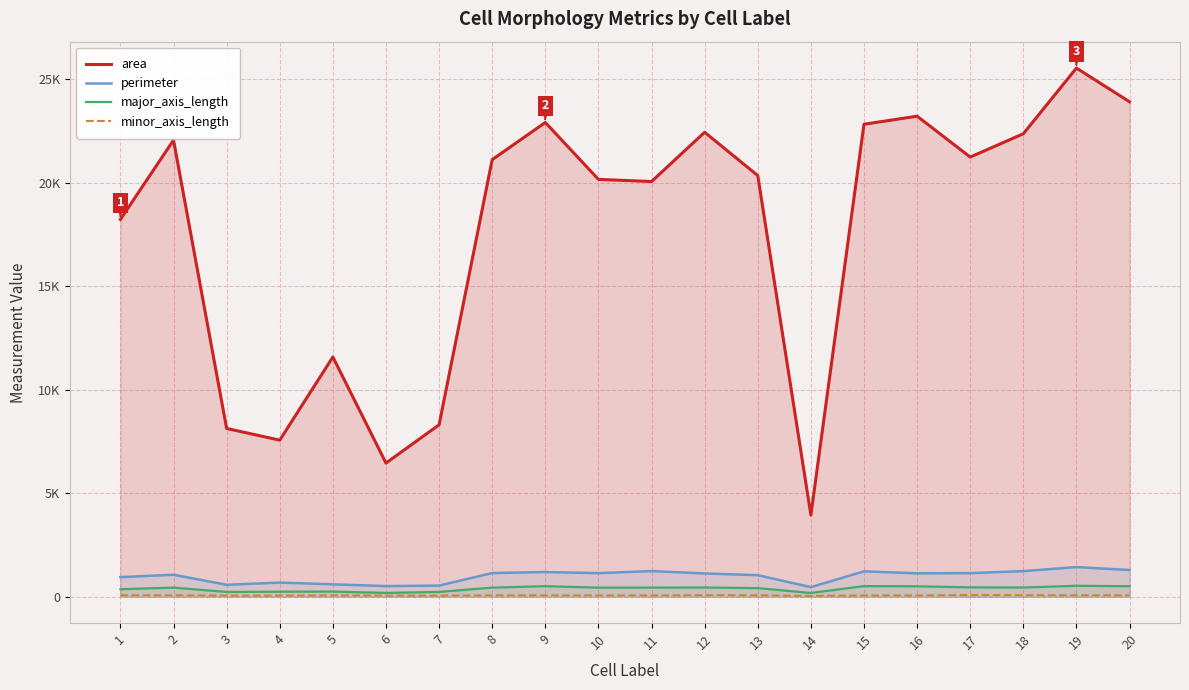

Reading right to left, list all the values displayed in this chart.

area: 20=23911.0	19=25538.0	18=22365.0	17=21240.0	16=23214.0	15=22825.0	14=3941.0	13=20345.0	12=22438.0	11=20057.0	10=20161.0	9=22911.0	8=21115.0	7=8304.0	6=6454.0	5=11580.0	4=7561.0	3=8126.0	2=22058.0	1=18228.0
perimeter: 20=1285.9	19=1429.4	18=1233.4	17=1136.6	16=1126.9	15=1223.2	14=459.4	13=1038.8	12=1120.5	11=1234.6	10=1136.3	9=1188.4	8=1140.2	7=534.6	6=508.5	5=596.6	4=679.0	3=573.1	2=1057.6	1=943.8
major_axis_length: 20=504.4	19=525.3	18=441.0	17=448.7	16=500.4	15=509.9	14=177.9	13=412.6	12=441.6	11=436.9	10=435.1	9=506.1	8=436.3	7=228.6	6=180.1	5=245.3	4=239.7	3=227.2	2=436.3	1=358.0
minor_axis_length: 20=68.0	19=68.8	18=72.7	17=79.9	16=60.8	15=59.3	14=34.6	13=67.0	12=74.2	11=62.3	10=61.9	9=64.3	8=66.0	7=50.3	6=50.6	5=63.9	4=48.9	3=52.6	2=67.2	1=68.2